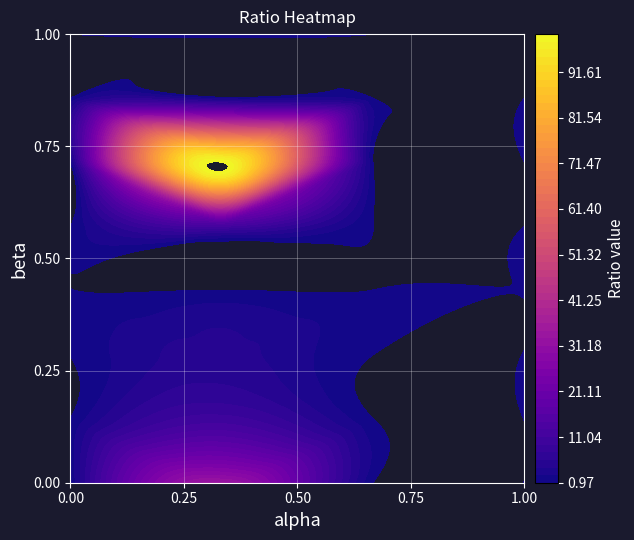

What is the total value across all series at 0?

8.0